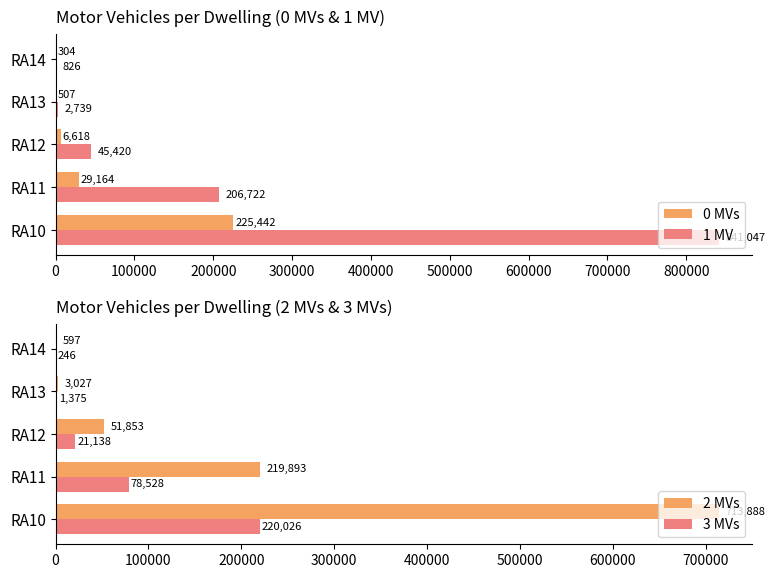

What is the sum of the 0 MVs values at RA11 and RA13?

29671